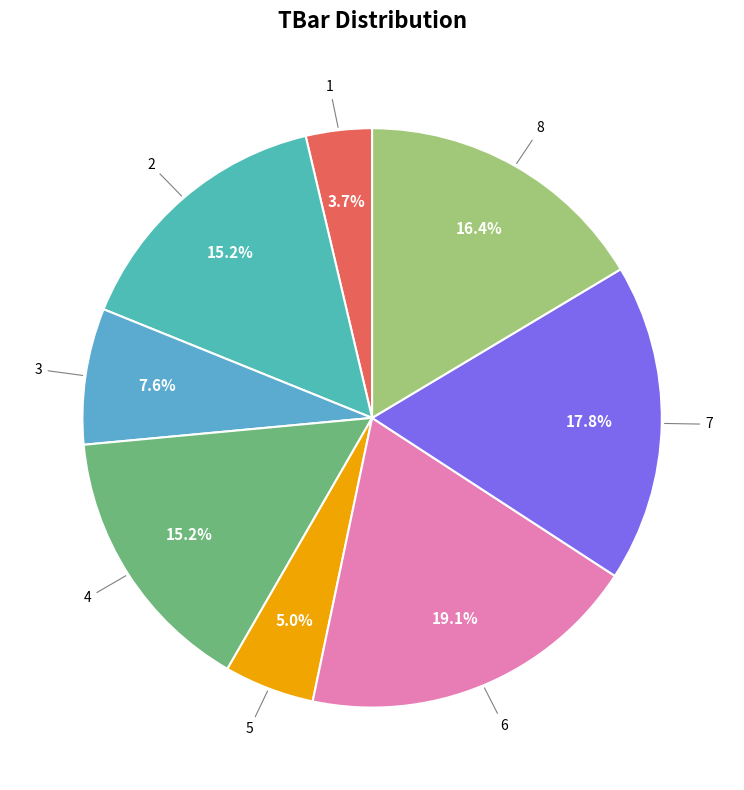

What is the ratio of the value at 5 to the value at 2?

0.3